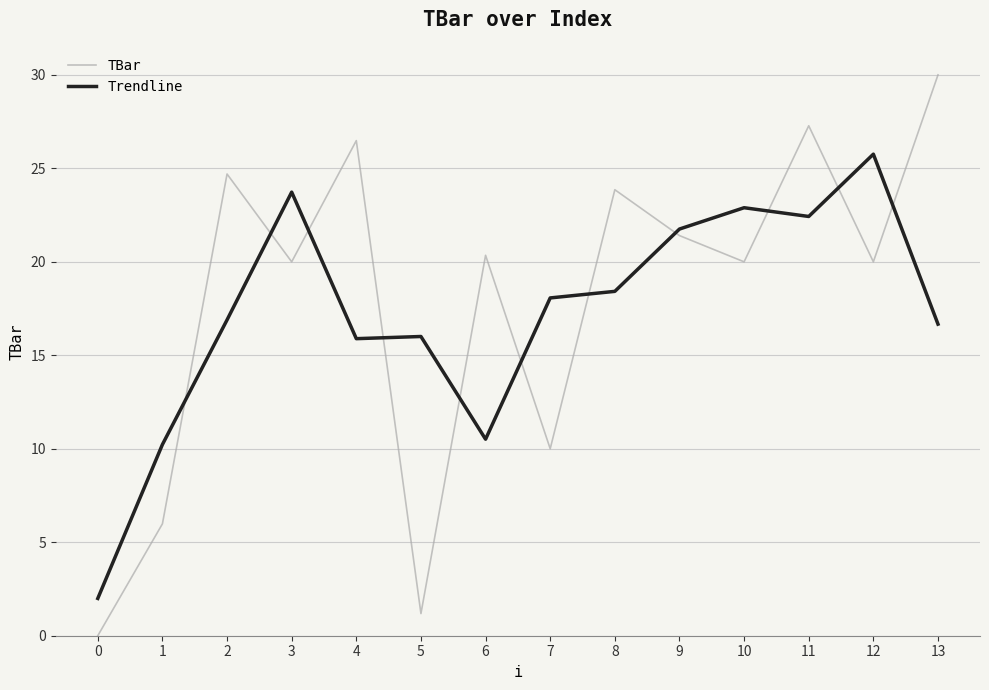

What is the difference between the Trendline values at 3 and 6?

13.2